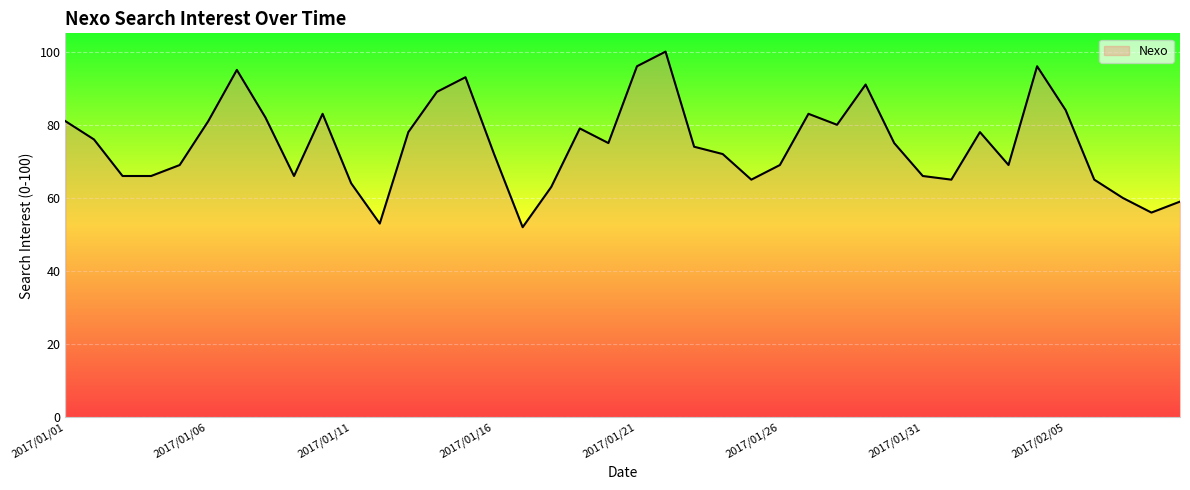

What is the difference between the maximum and minimum values?

48